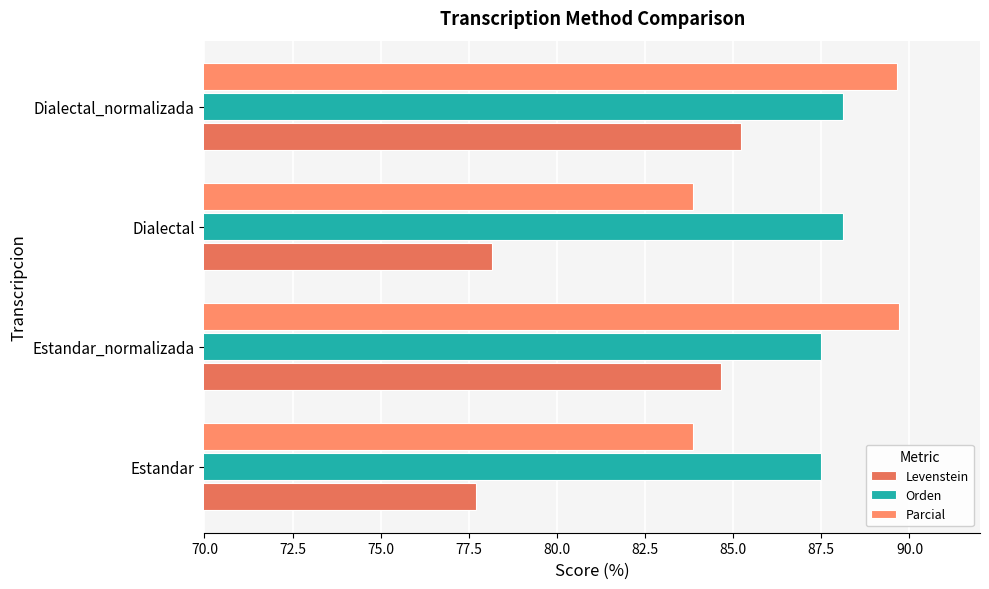

Which series has the widest spread of values?

Levenstein